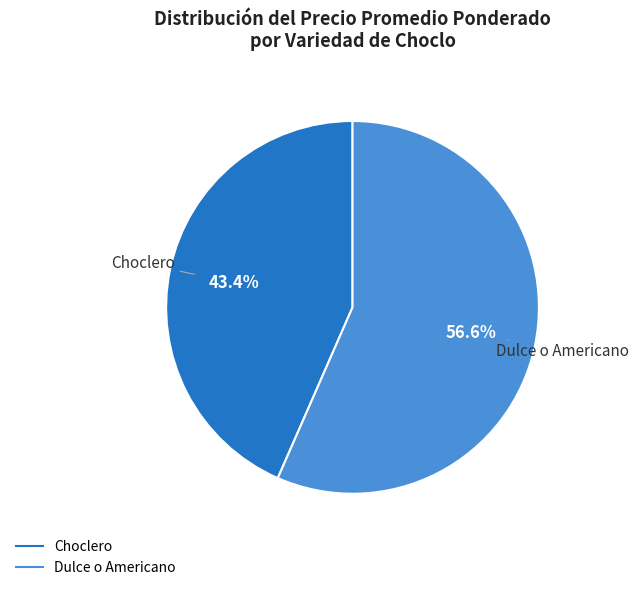

Count the number of slices in the pie.

2